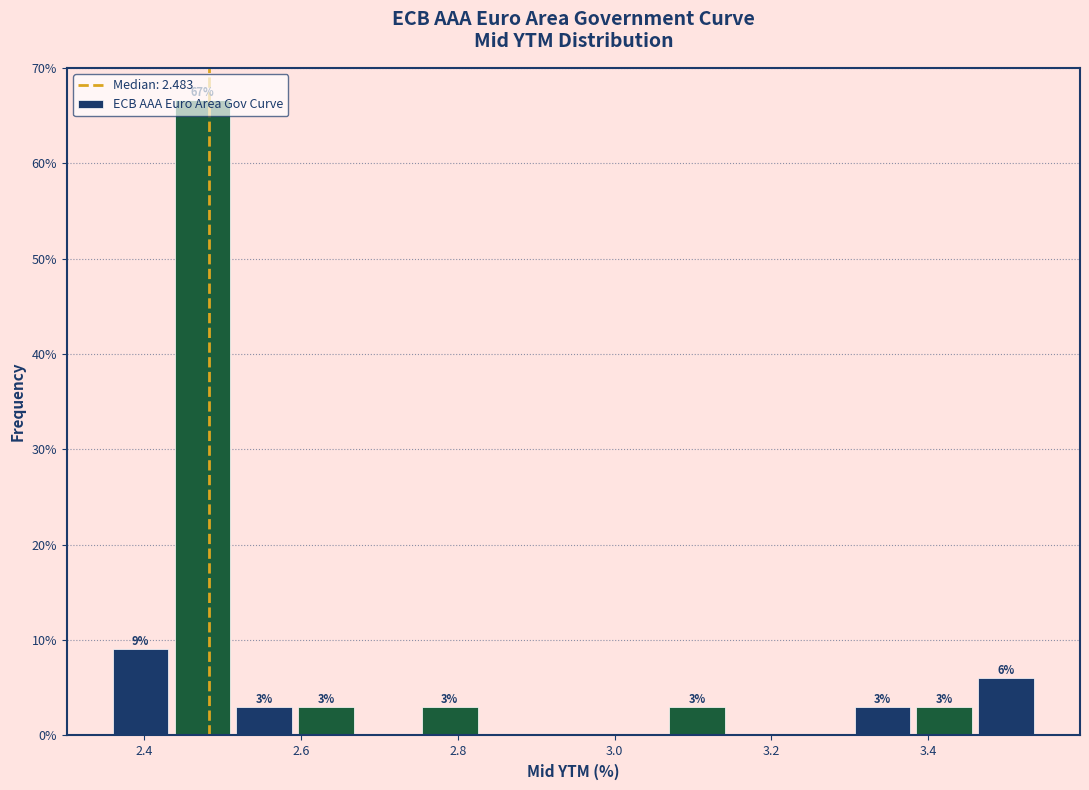

Around what value on the x-axis is the tallest bar? Give the approximate position of its centre, as read against the axis.

2.48